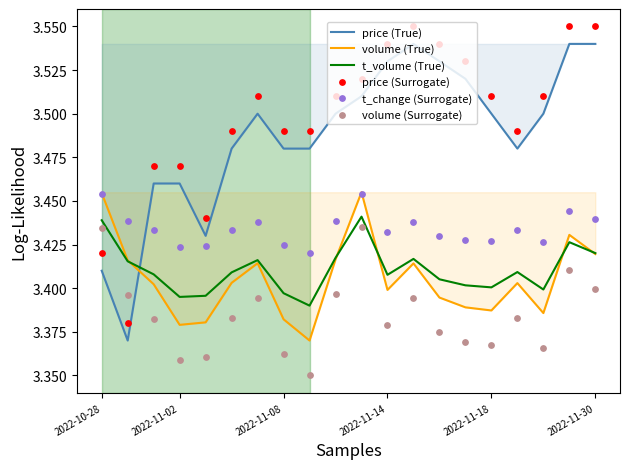

What are all the series names shown in the legend?

price (True), volume (True), t_volume (True), price (Surrogate), t_change (Surrogate), volume (Surrogate)